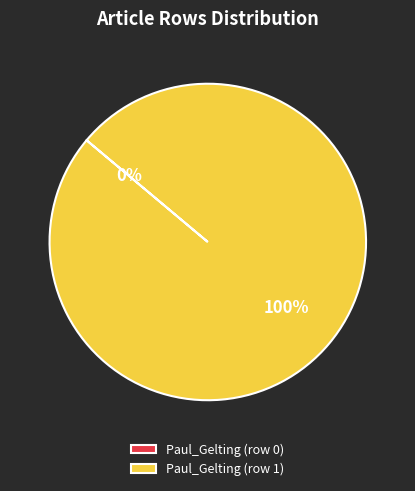

How many slices are in this pie chart?

2